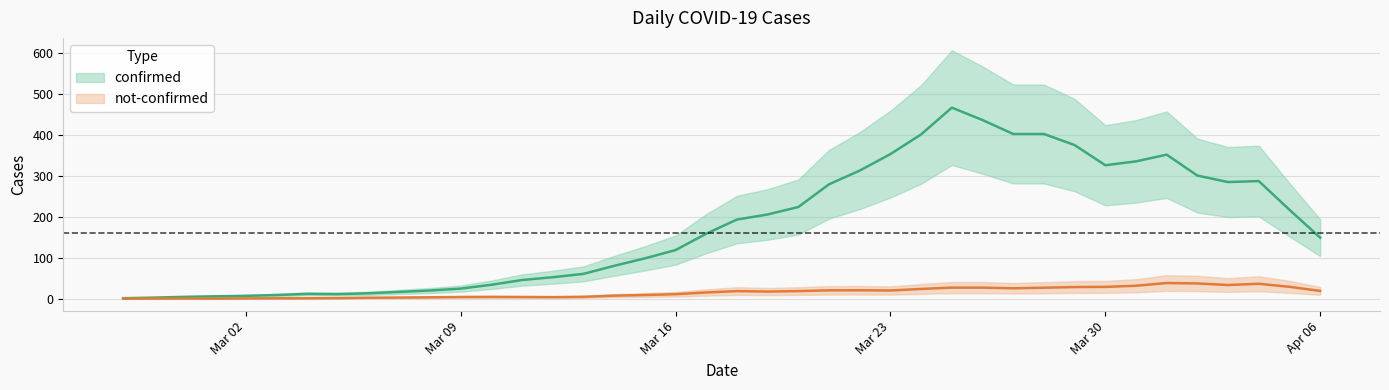

What is the label of the 36th point from the right?

2020-03-02